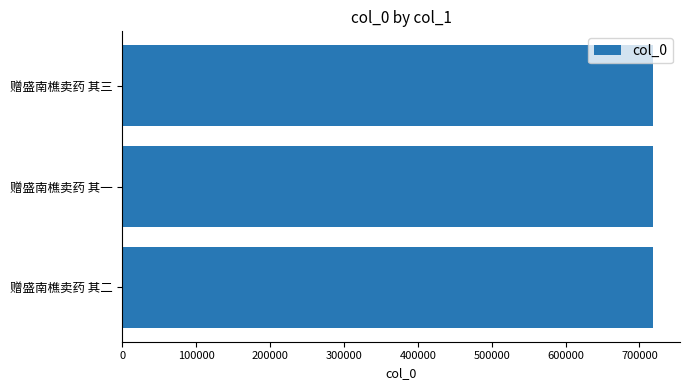

What is the difference between the maximum and minimum values?

2